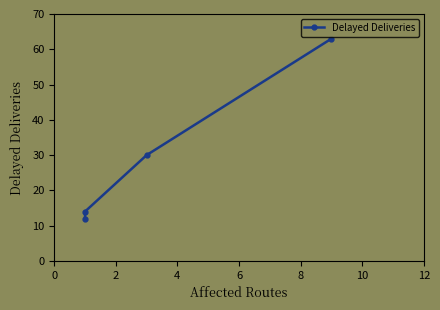

How many lines are shown in the chart?

1